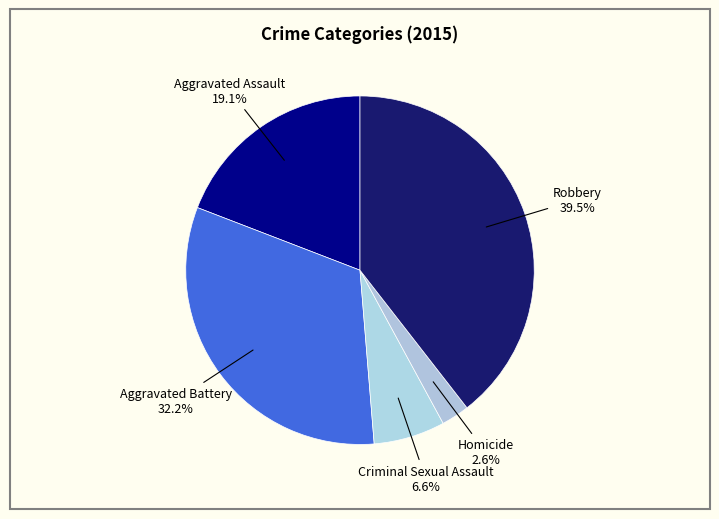

How many segments does this pie chart have?

5